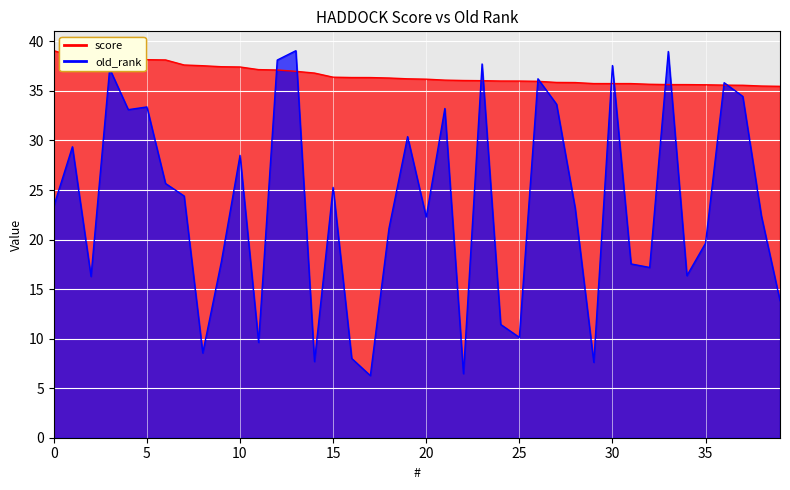

What is the sum of all score values?

1464.2